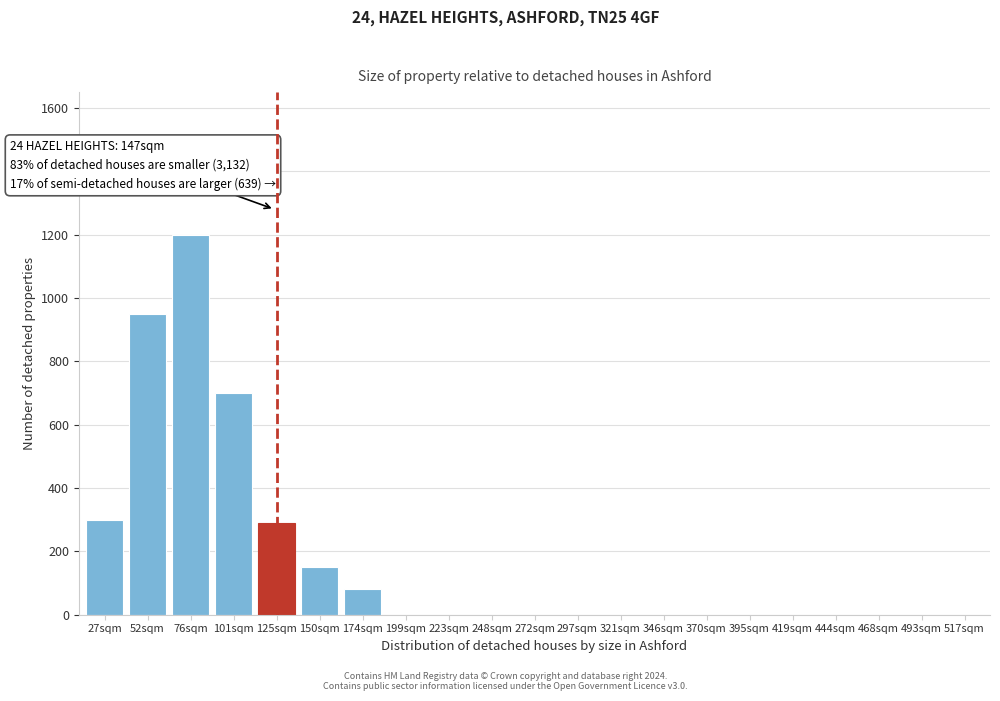

Reading left to right, extract all data points from this chart.

27sqm=300	52sqm=950	76sqm=1200	101sqm=700	125sqm=290	150sqm=150	174sqm=80	199sqm=0	223sqm=0	248sqm=0	272sqm=0	297sqm=0	321sqm=0	346sqm=0	370sqm=0	395sqm=0	419sqm=0	444sqm=0	468sqm=0	493sqm=0	517sqm=0